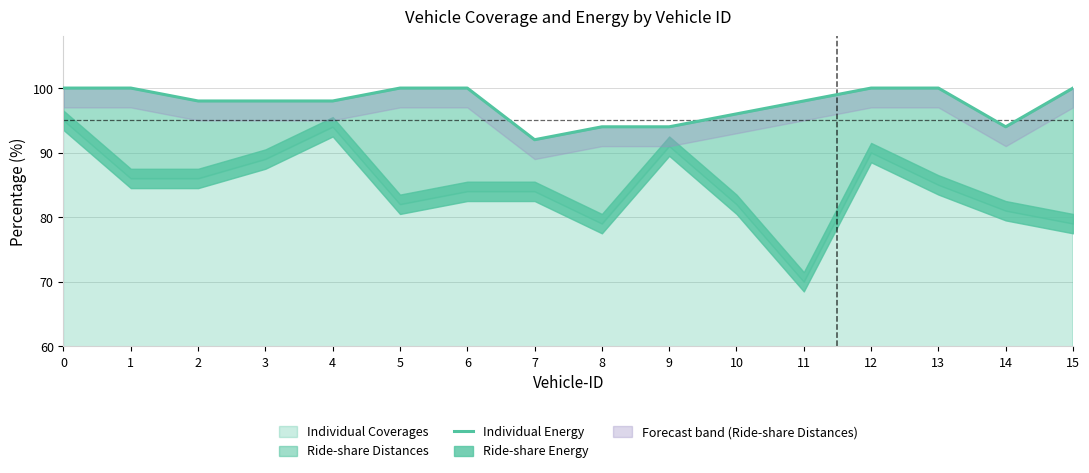

The chart shows a value of 94 at 9. True or false?

True